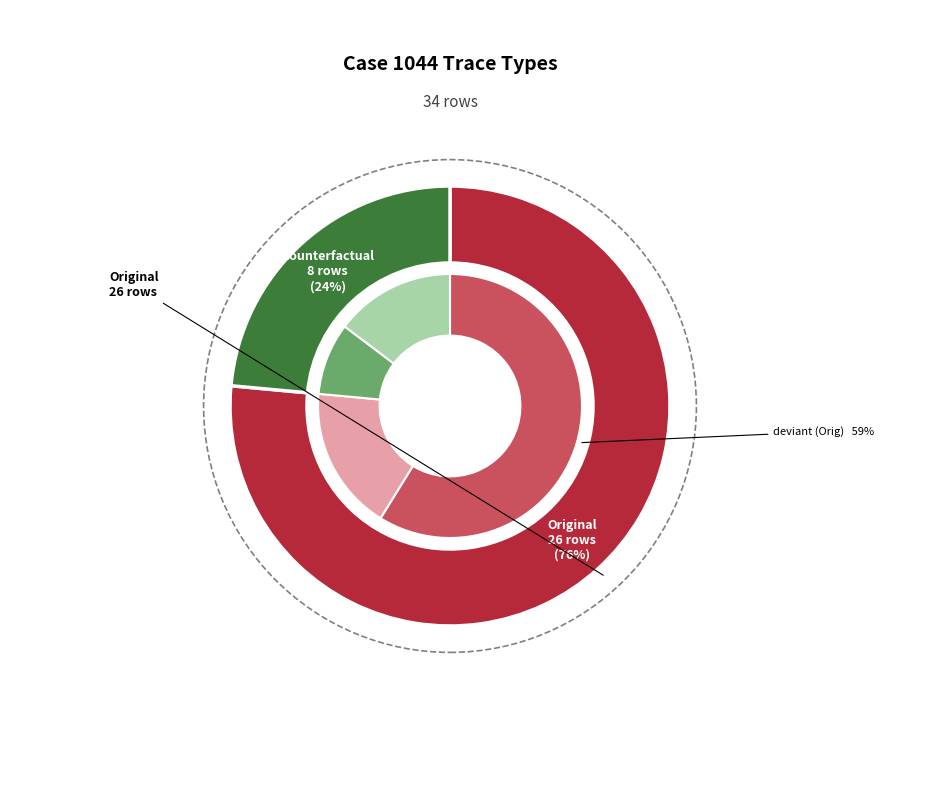

What percentage is the Original slice, to the nearest percent?

76%